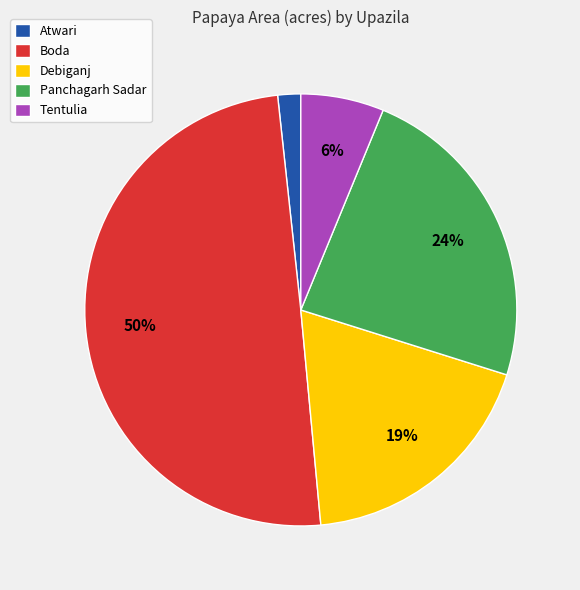

The Tentulia slice represents 21% of the pie. True or false?

False